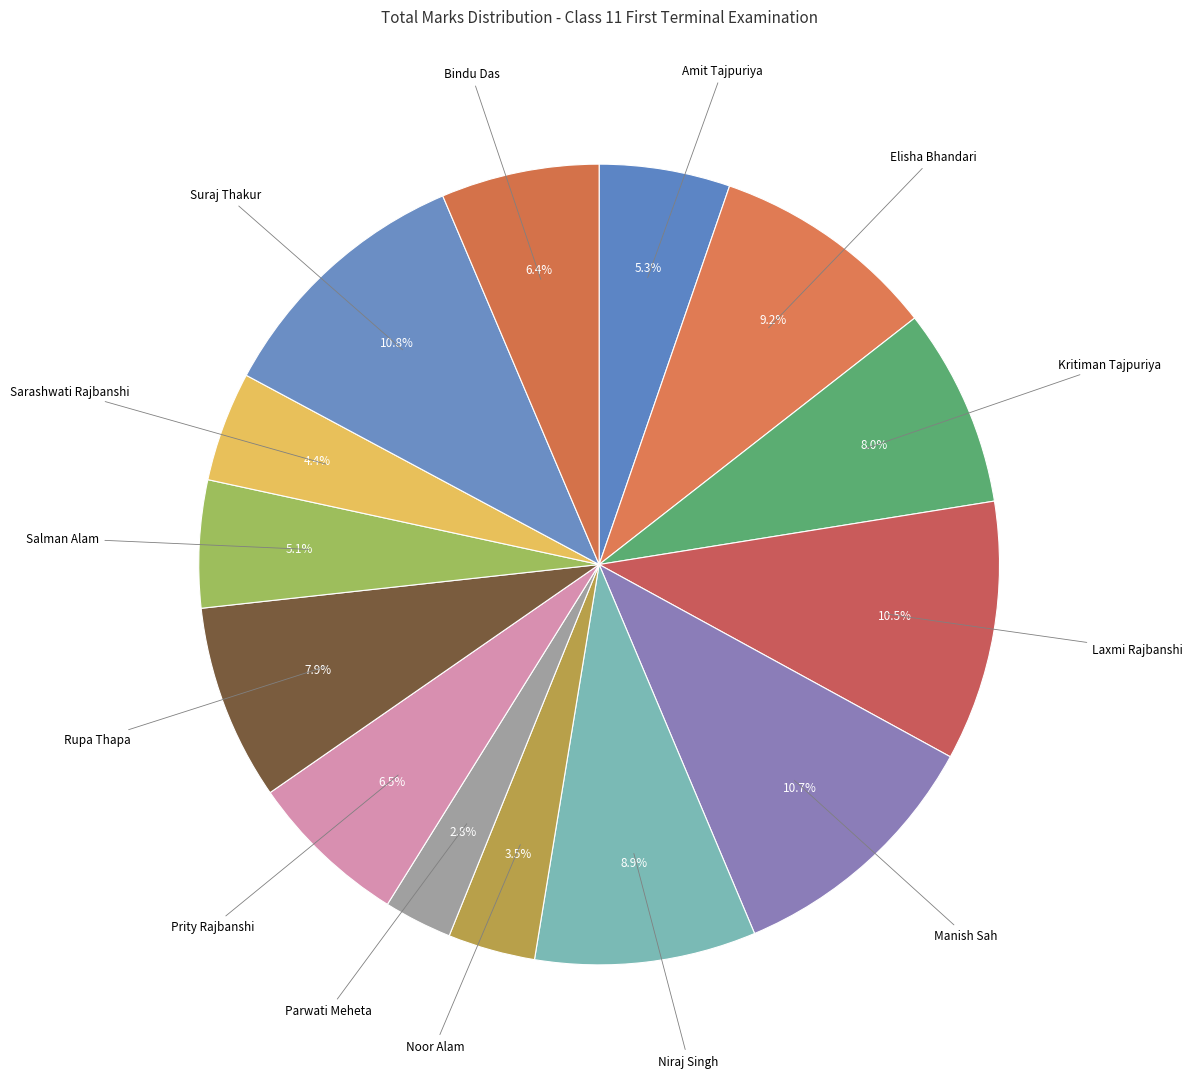

Count the number of slices in the pie.

14